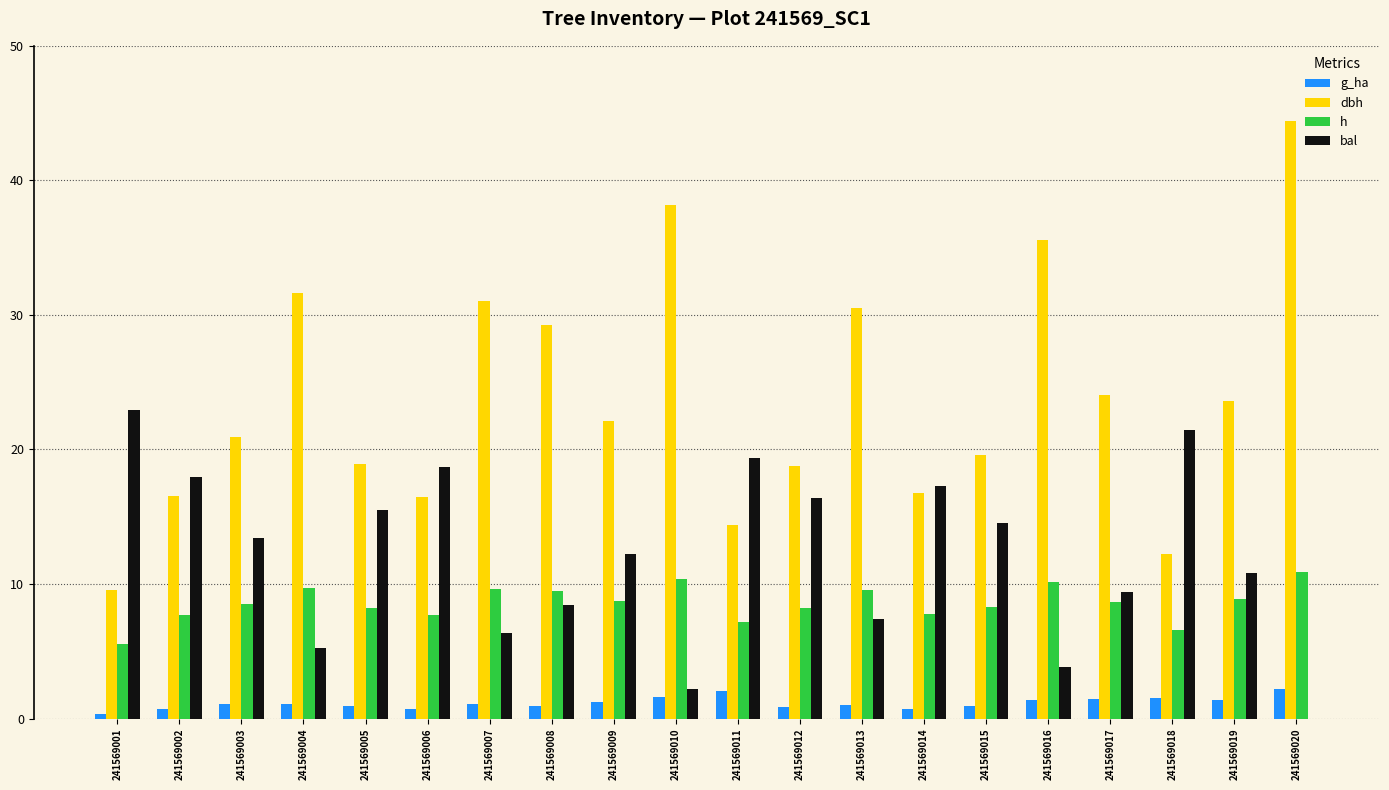

What value does the bal series have at 241569003?

13.4